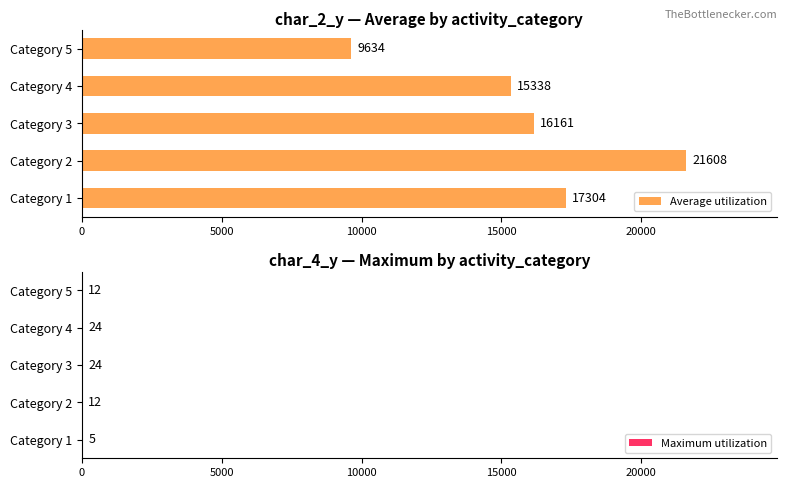

What is the greatest value displayed?

21608.2